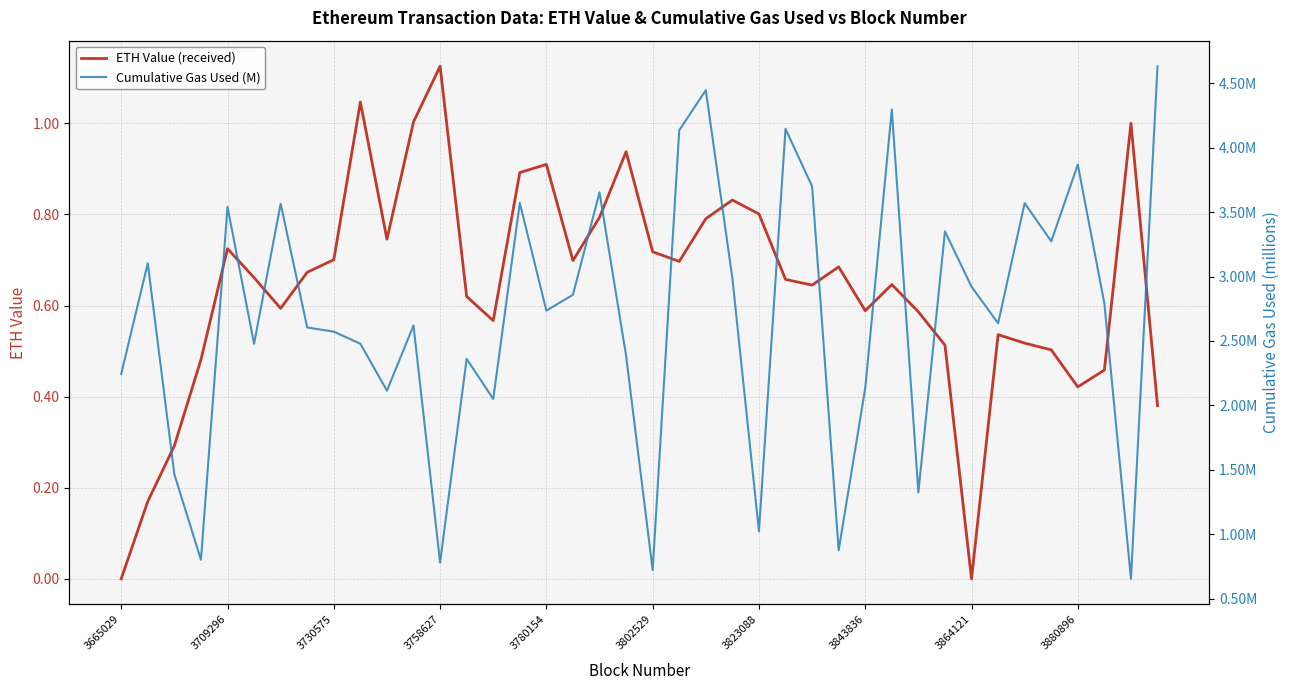

At which category is the sum across all series the highest?

22